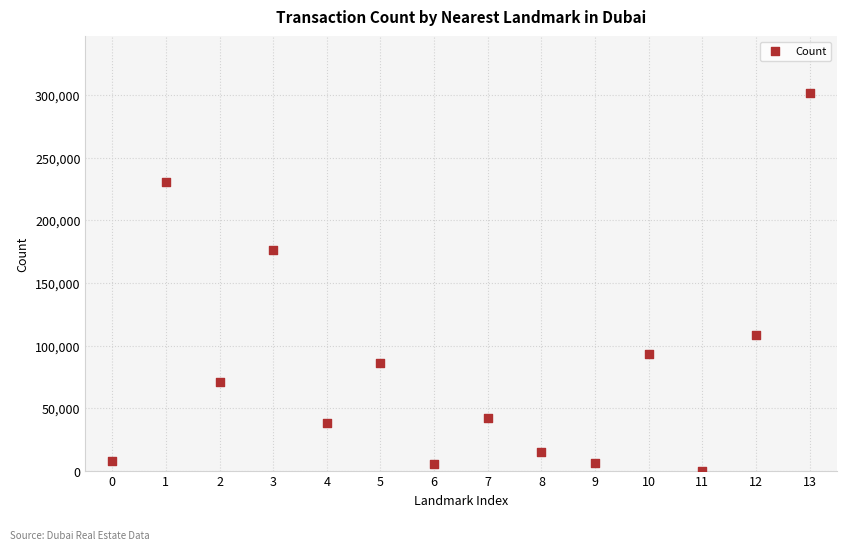

What Y value in the scatter plot is closest to 150850?

176664